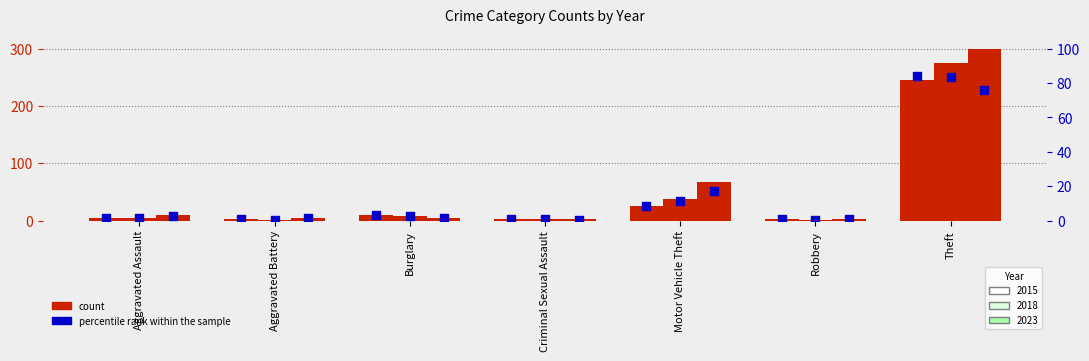

What are all the series names shown in the legend?

count (2015), count (2018), count (2023), percentile rank (2015), percentile rank (2018), percentile rank (2023)